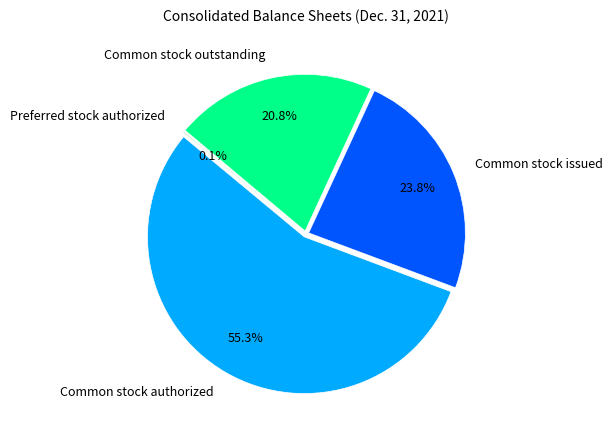

What is the largest slice in the pie chart?

Common stock authorized